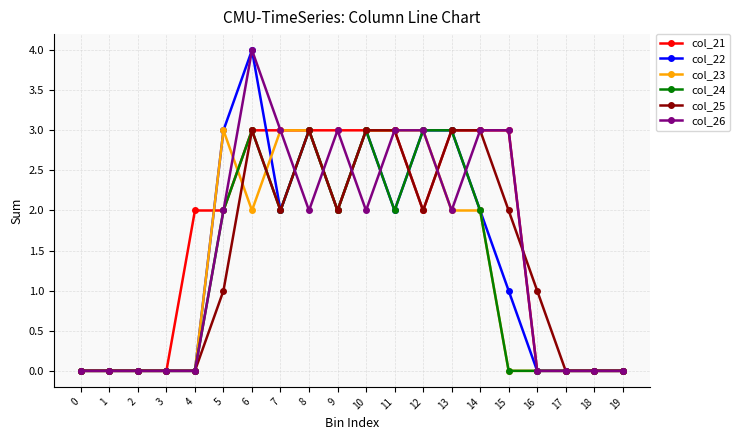

True or false: col_24 has more than 1 interior local peaks.

True